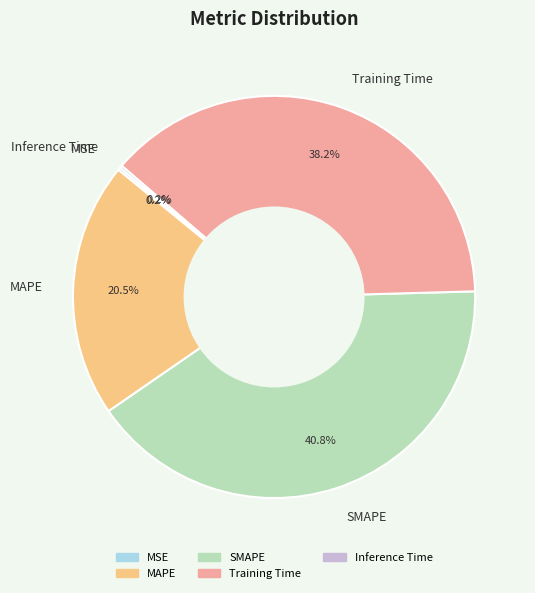

Is there a majority slice in this chart?

No